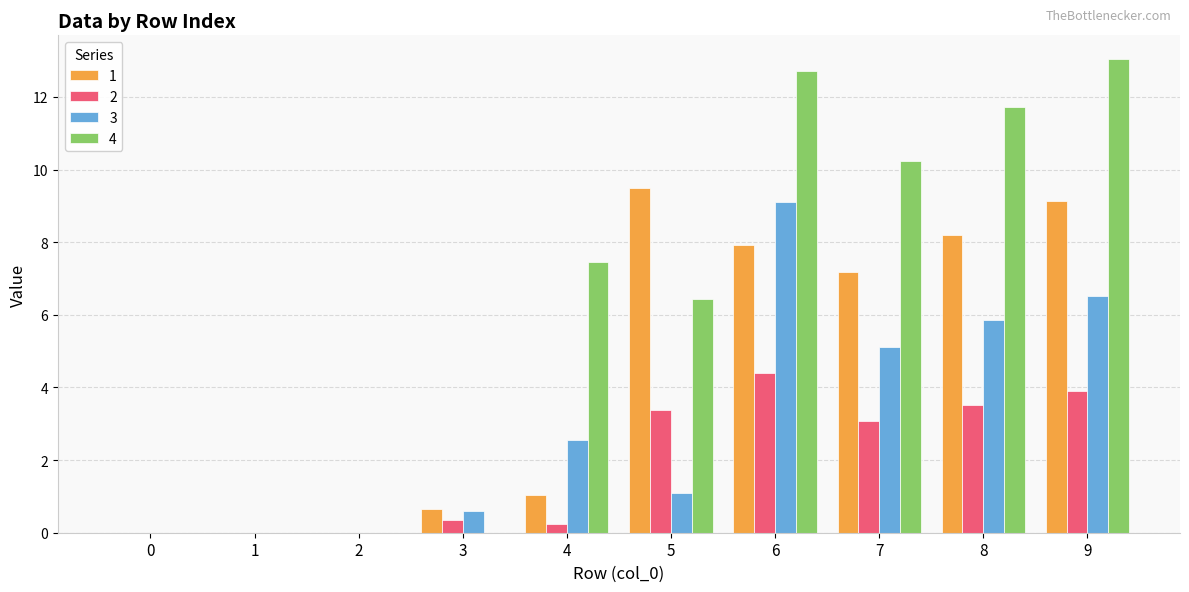

Which category has the highest value in the 4 series?

9